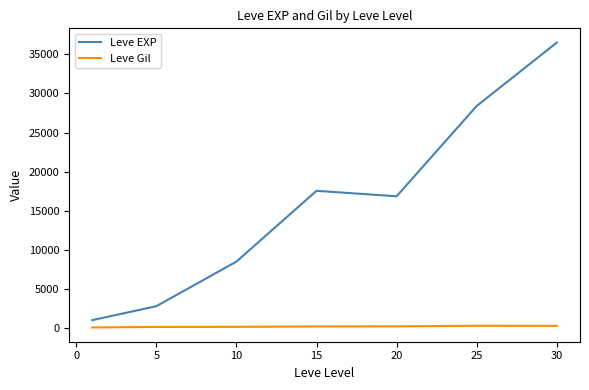

Which series has the widest spread of values?

Leve EXP